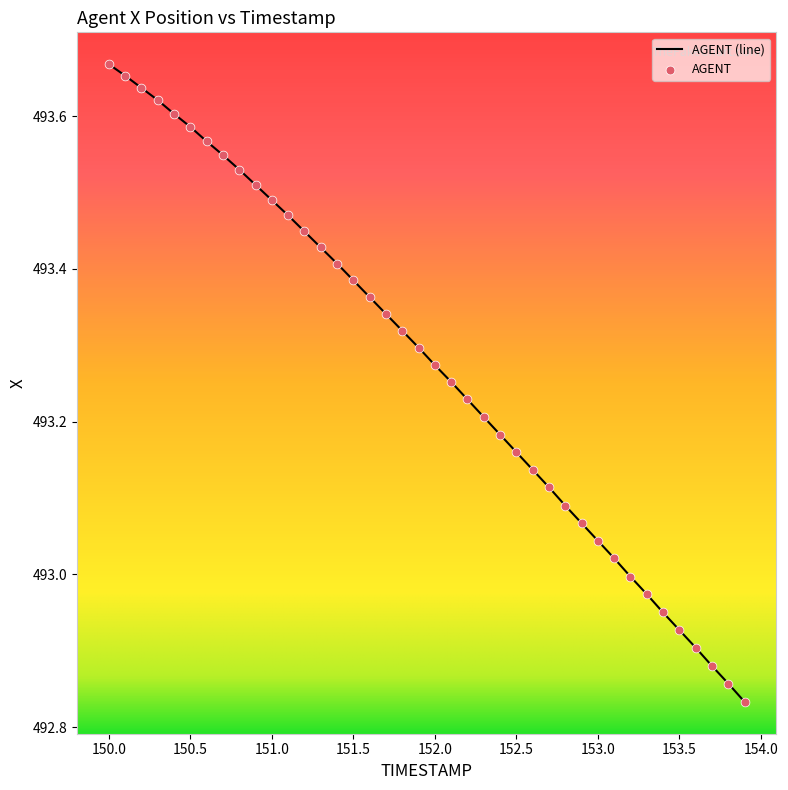

What is the difference between the maximum and minimum values?

0.8